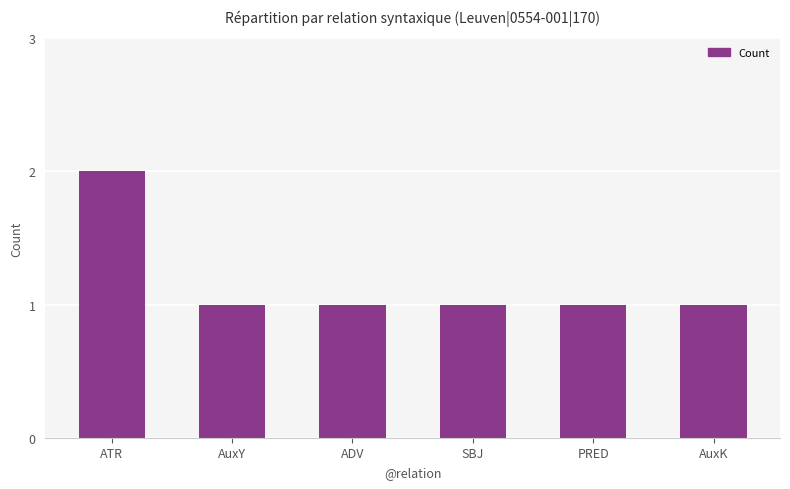

Count the number of categories in the chart.

6